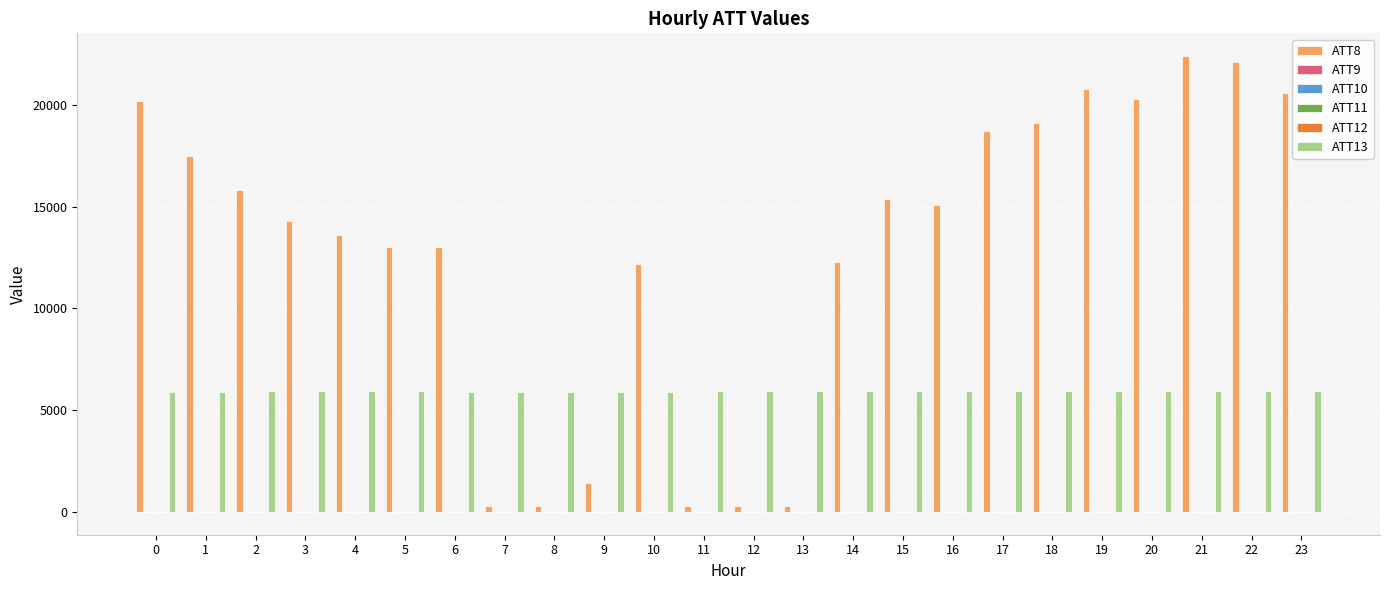

Which series has the widest spread of values?

ATT8